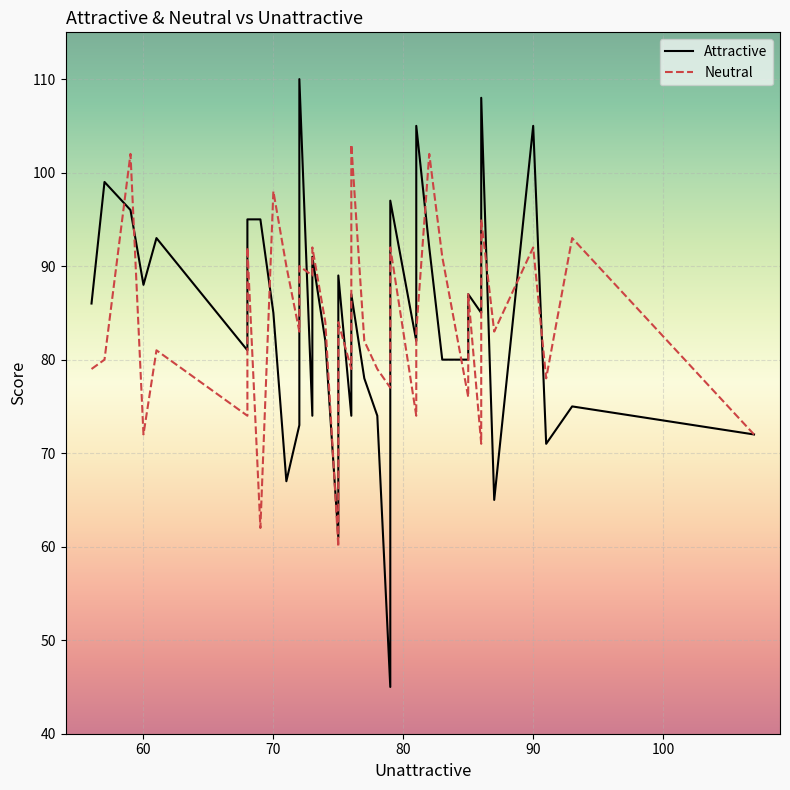

Which series has the widest spread of values?

Attractive